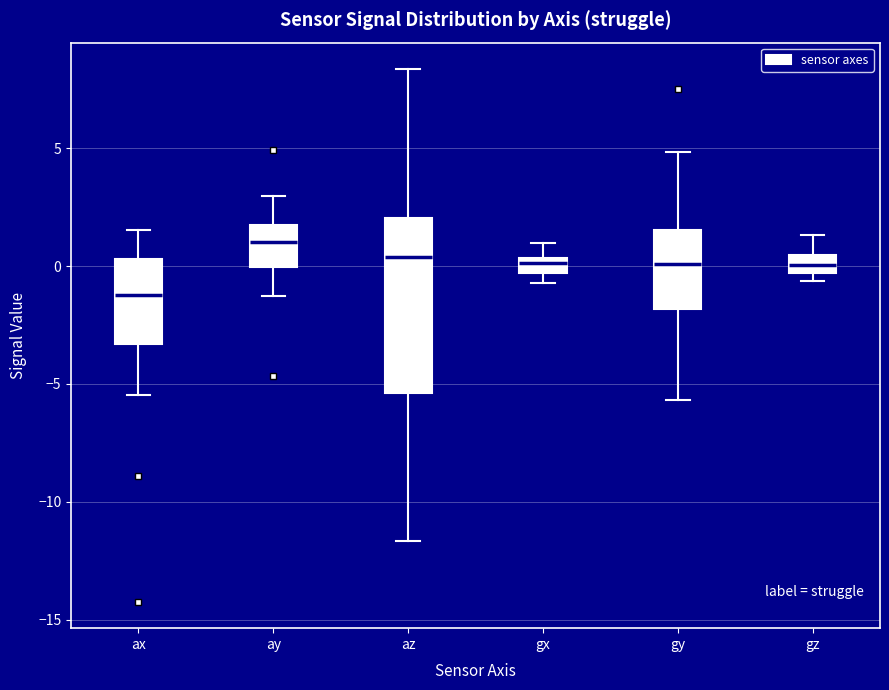

Which box's median line is the highest?

ay